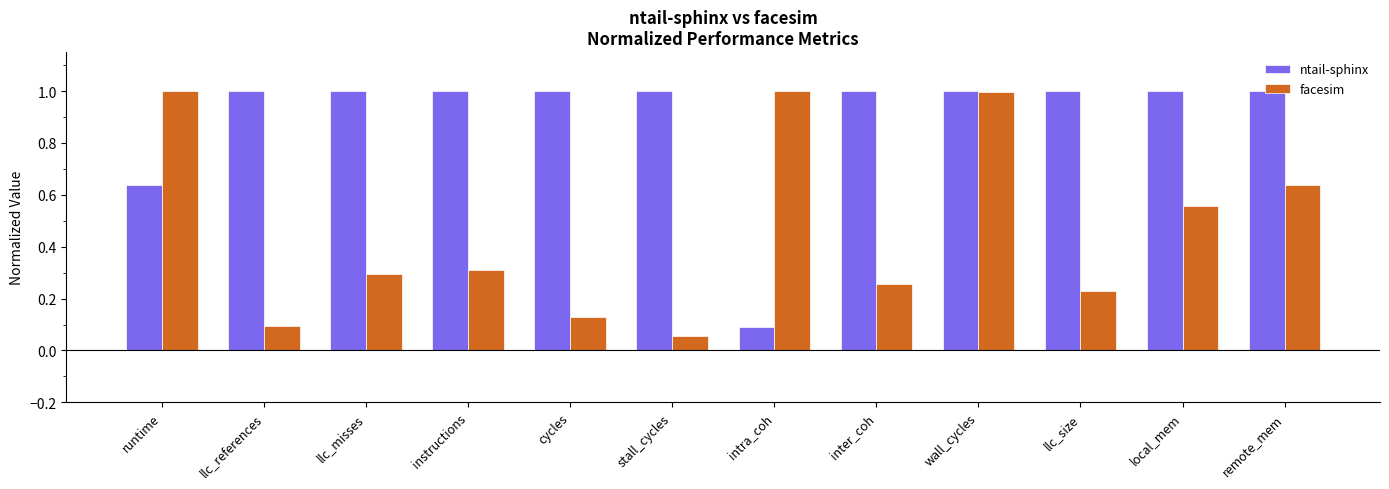

List the series in order of their overall mean, highest first.

ntail-sphinx, facesim